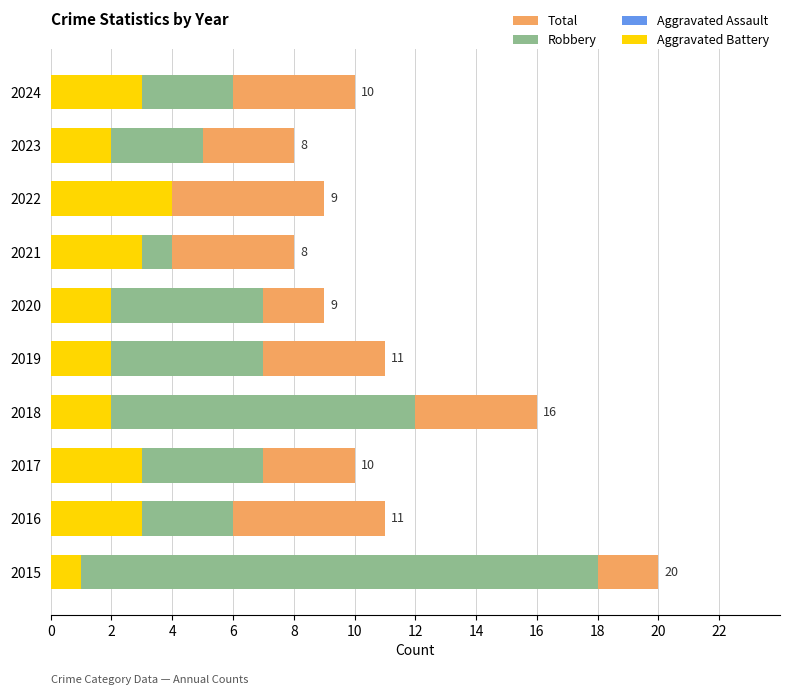

Which has a higher value, 2024 or 2023?

2024